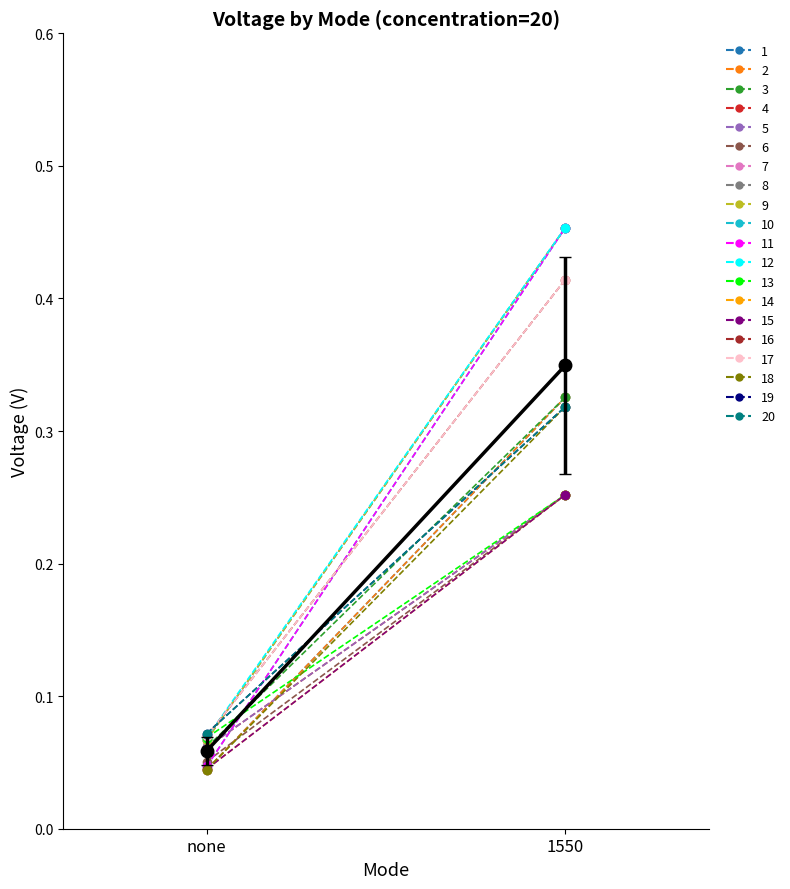

Count the 1550_voltage values in the range 0 to 1.

20